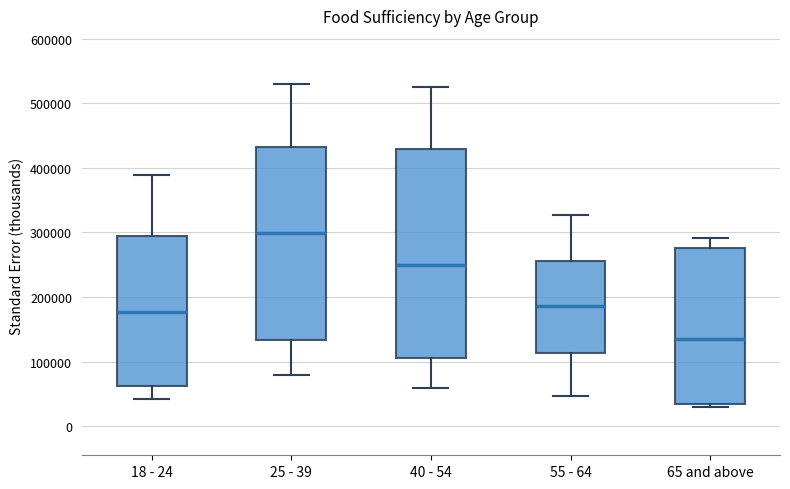

Reading left to right, read every box against the y-axis: the position of its median line, the range the box covers, and the ends of its whiskers. The values are not printed on the chart, so give them approximately, as read against the axis.

18 - 24: median 180000, box 60000 to 290000, whiskers 40000 to 390000
25 - 39: median 300000, box 130000 to 430000, whiskers 80000 to 530000
40 - 54: median 250000, box 110000 to 430000, whiskers 60000 to 520000
55 - 64: median 190000, box 110000 to 260000, whiskers 50000 to 330000
65 and above: median 140000, box 30000 to 280000, whiskers 30000 (just below the box's lower edge) to 290000